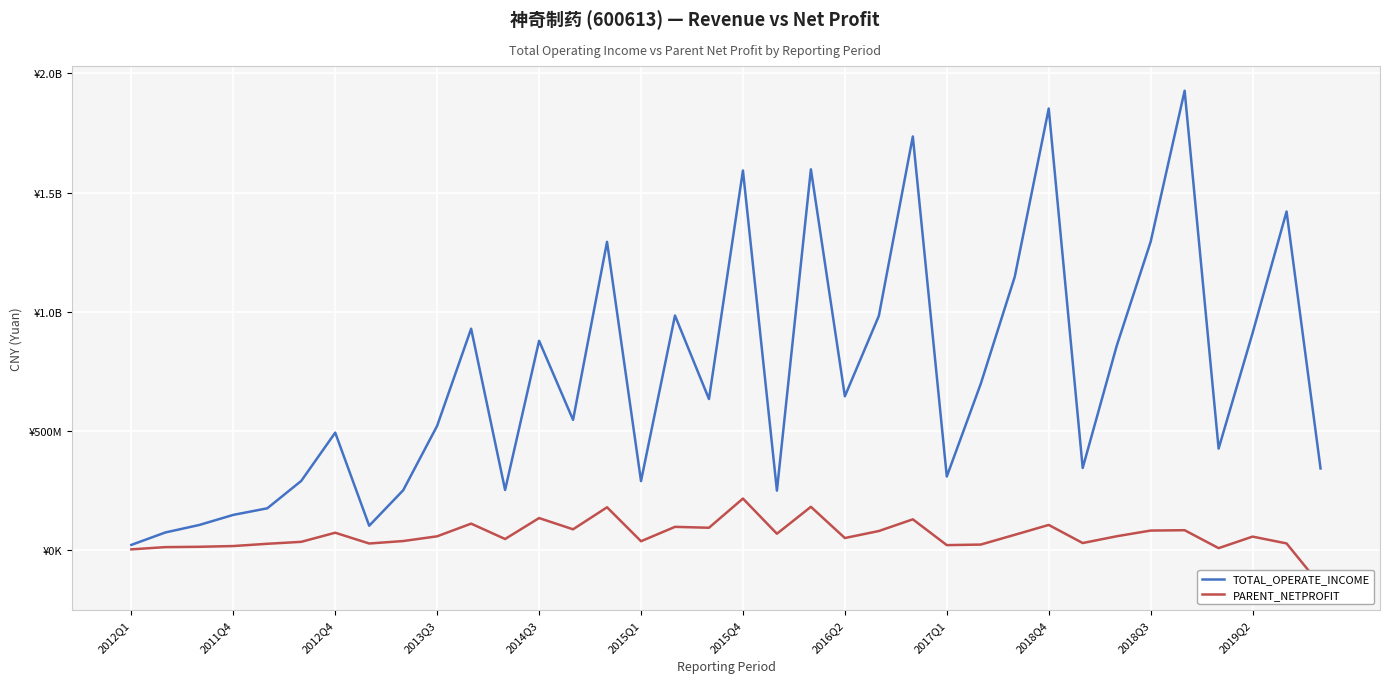

The PARENT_NETPROFIT series shows 42104451.7 at 2014Q3. True or false?

False